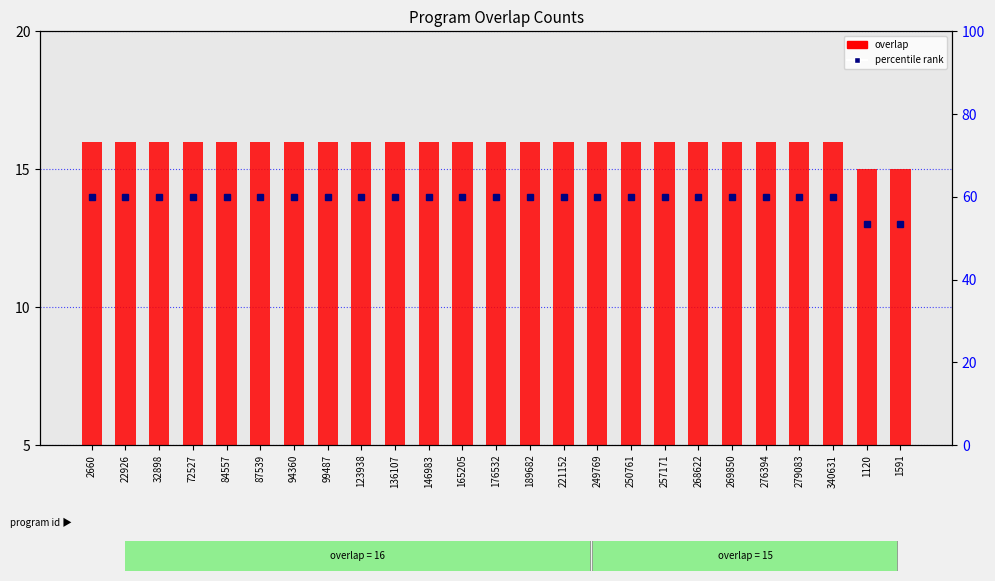

Rank the categories by value from lowest to highest.

1120, 1591, 2660, 22926, 32898, 72527, 84557, 87539, 94360, 99487, 123938, 136107, 146983, 165205, 176532, 189682, 221152, 249769, 250761, 257171, 268622, 269850, 276394, 279083, 340631